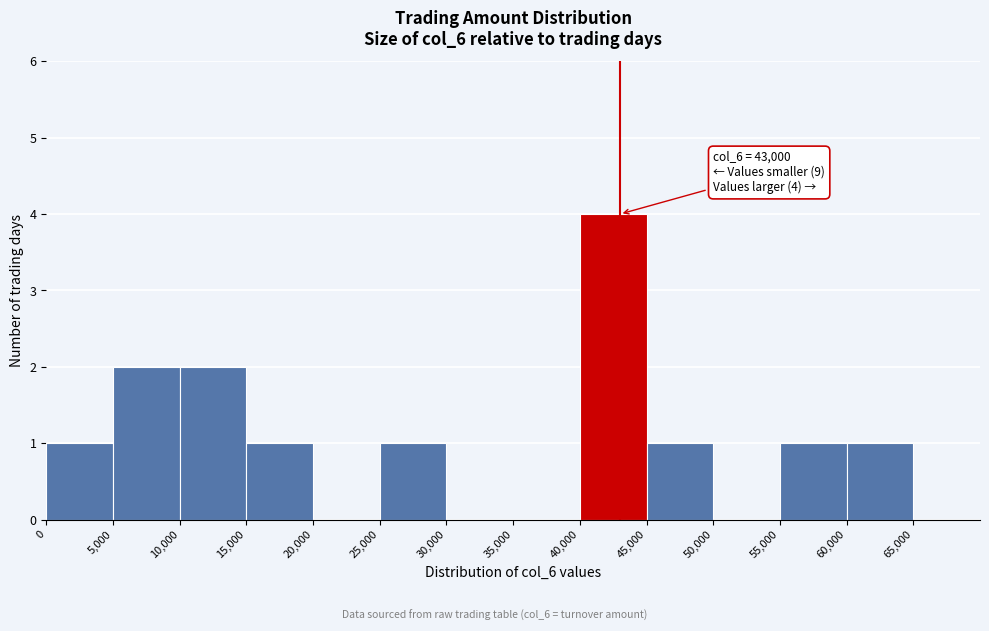

Over which range of the x-axis is the bar tallest?

40000 to 45000